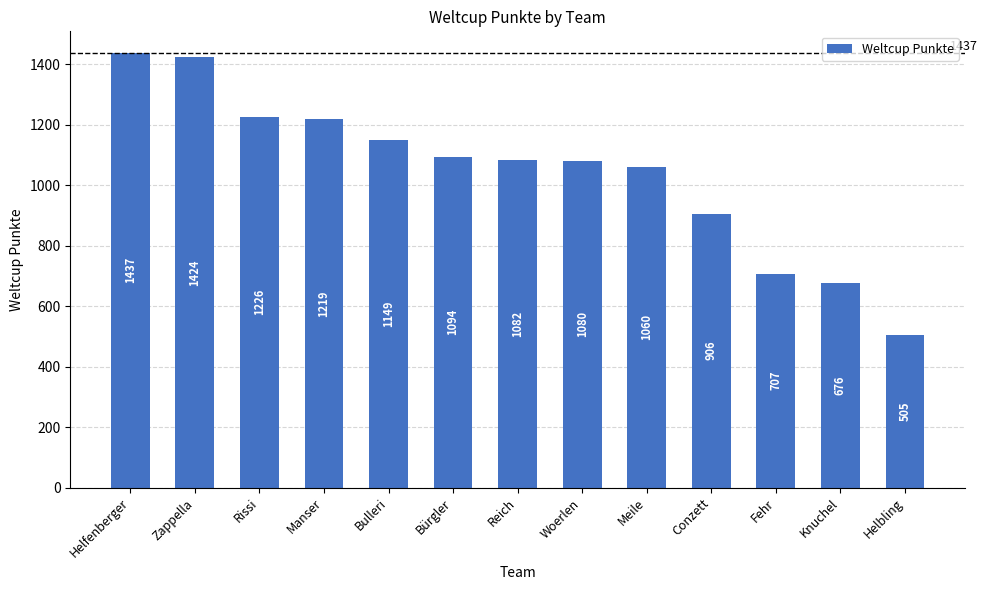

What is the label of the 13th bar from the right?

Helfenberger